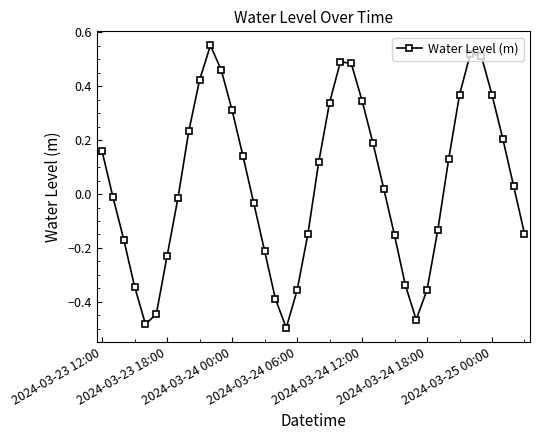

What is the sum of all values?

1.5